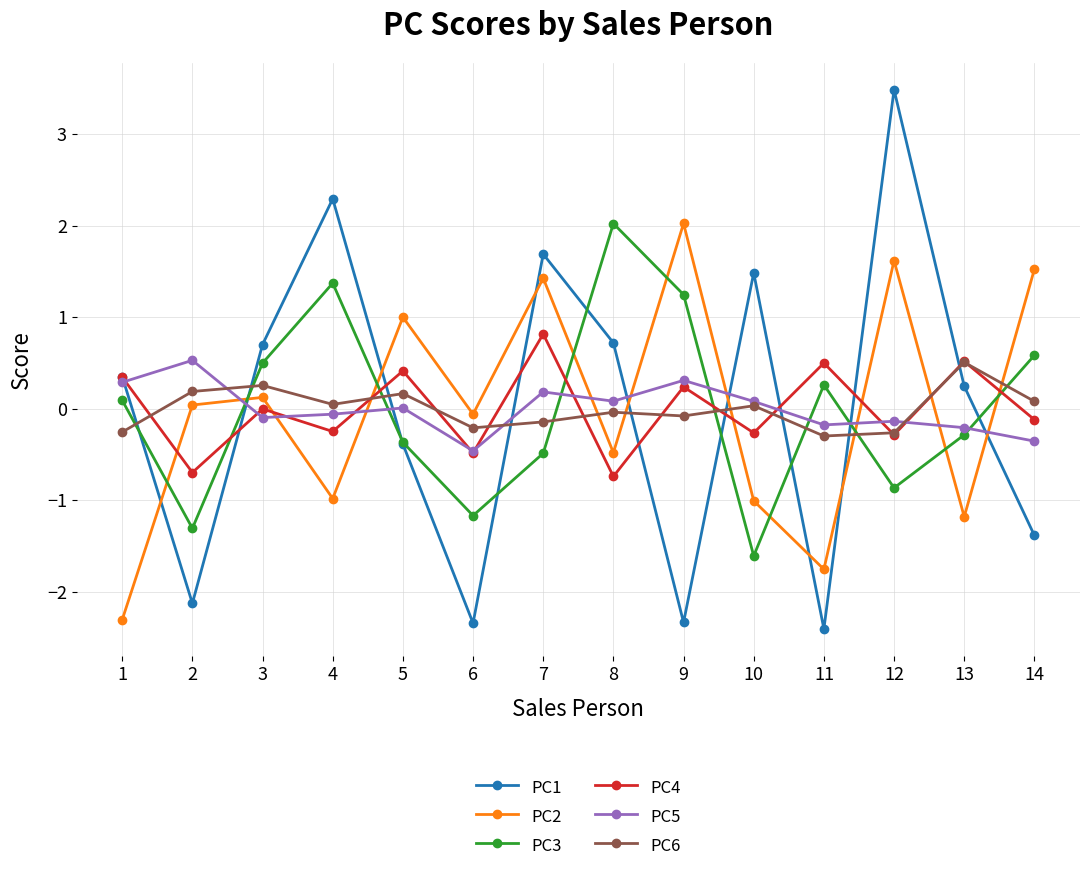

Is the value of PC4 at 5 greater than the value of PC2 at 11?

Yes